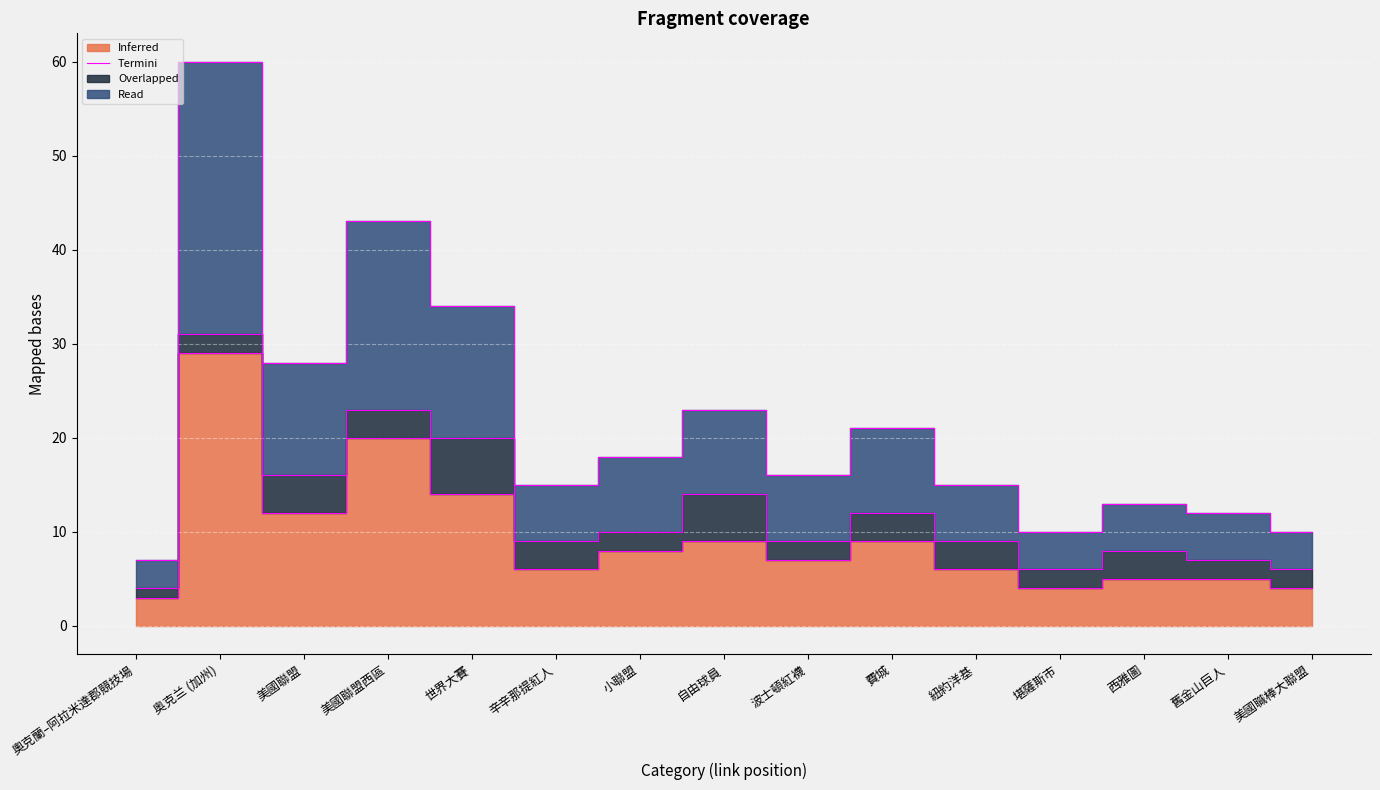

What value does the Termini (Inferred) series have at 西雅圖?

5